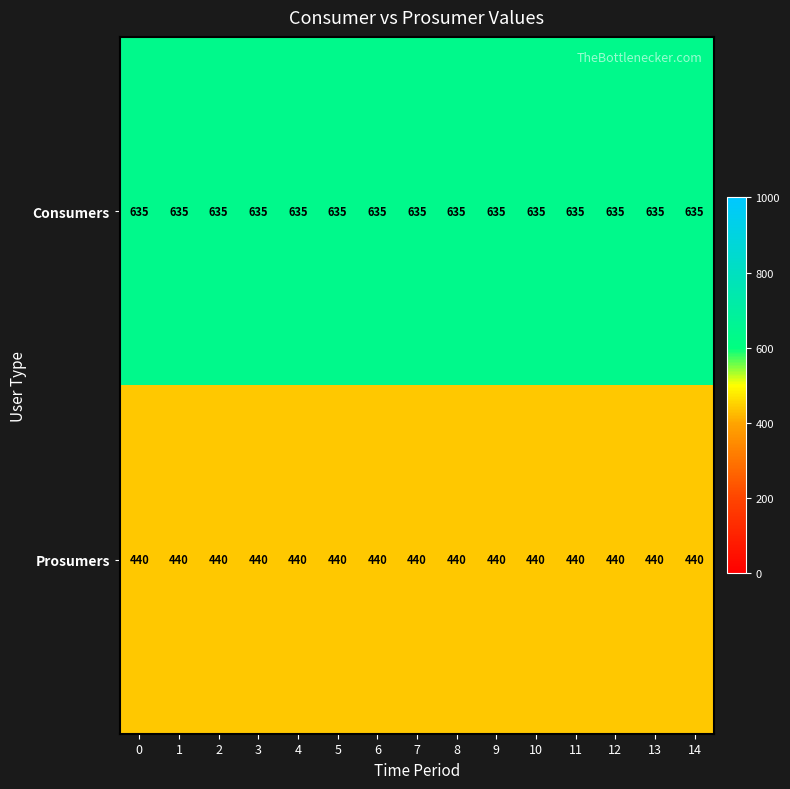

What is the lowest value of the Prosumers series?

440